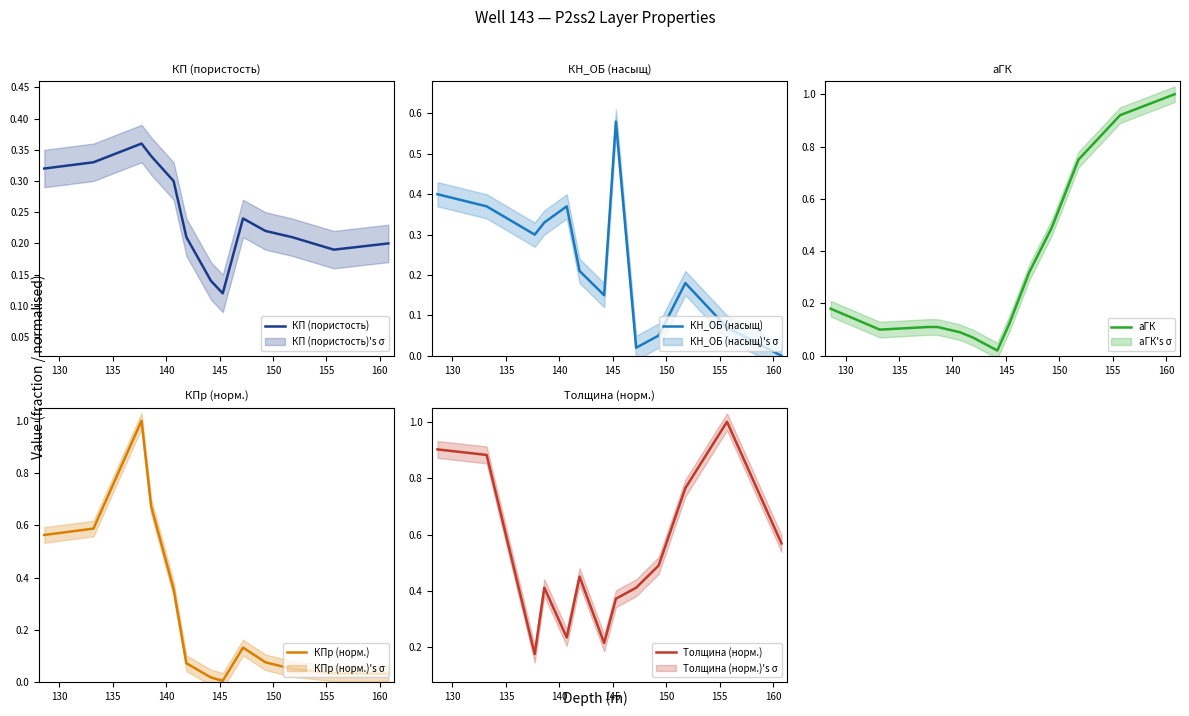

Is it true that КПр (норм.) equals 0.0 at 12?

False